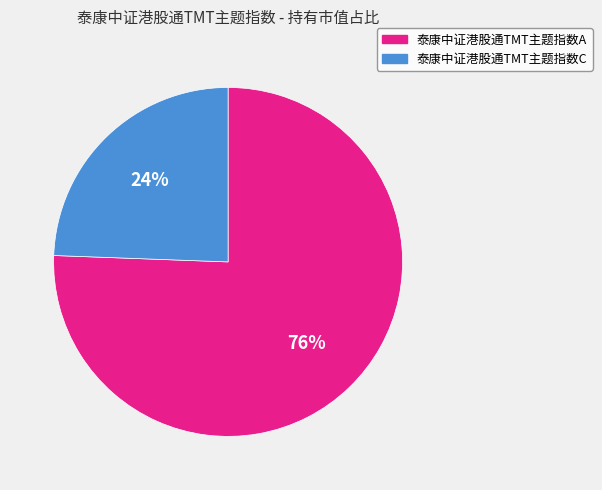

How many segments does this pie chart have?

2